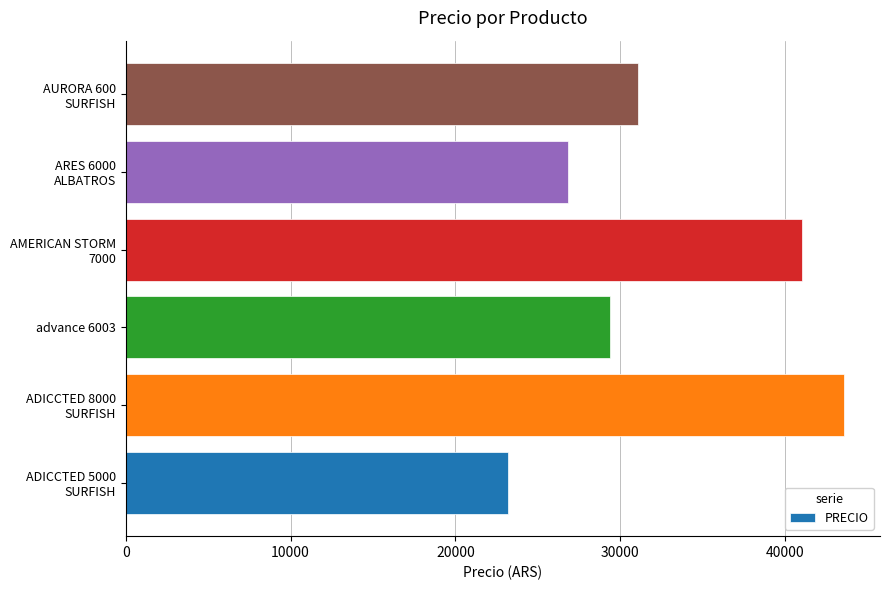

How many categories are shown in the chart?

6